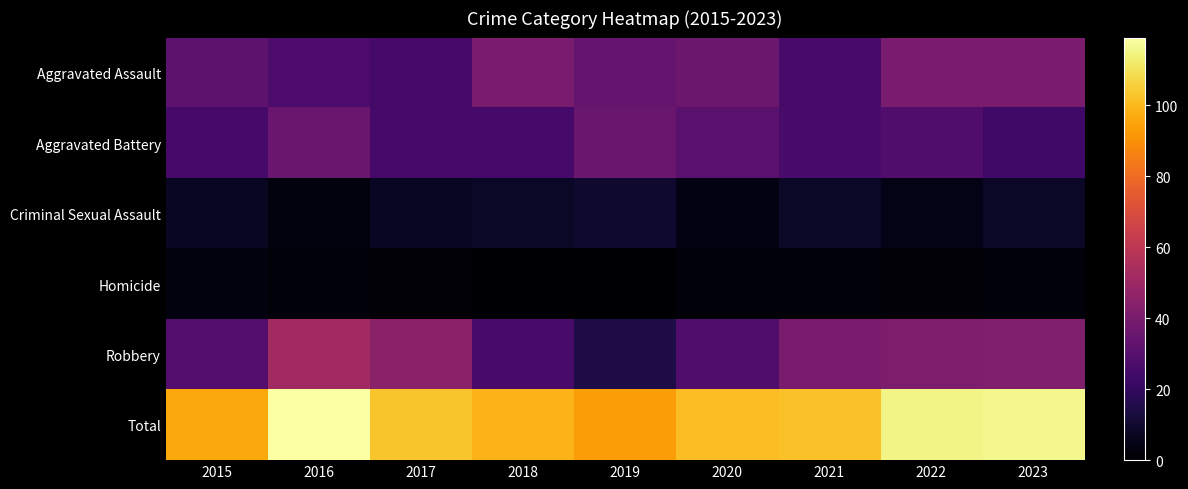

At which category does the chart reach its minimum across all series?

2018